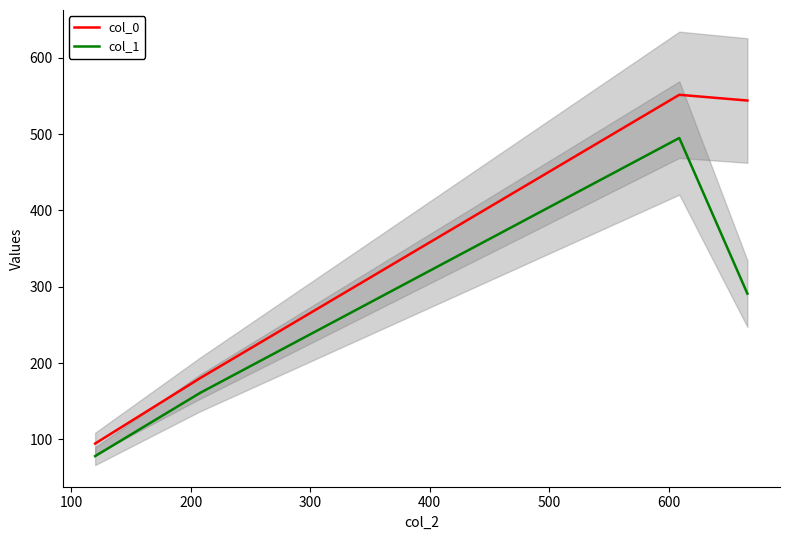

True or false: col_0 and col_1 cross at least once.

False